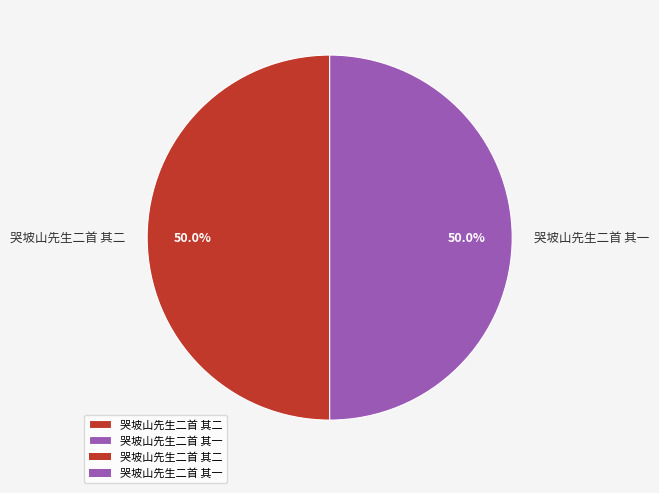

Approximately how many times larger is the value at 哭坡山先生二首 其二 compared to 哭坡山先生二首 其一?

1.0